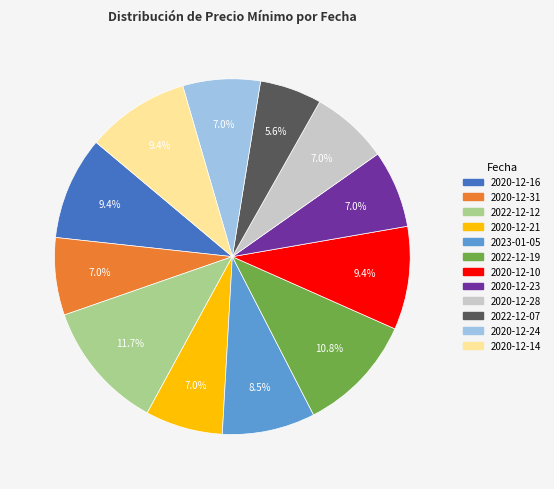

Which slice is the largest?

2022-12-12